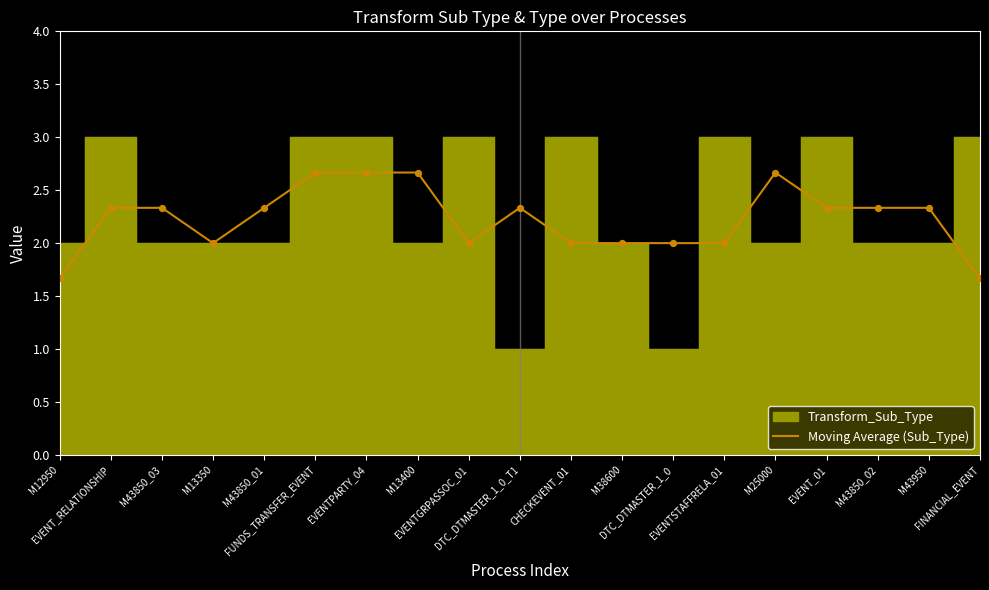

What is the change in value from EVENT_RELATIONSHIP to M38600?

-0.3